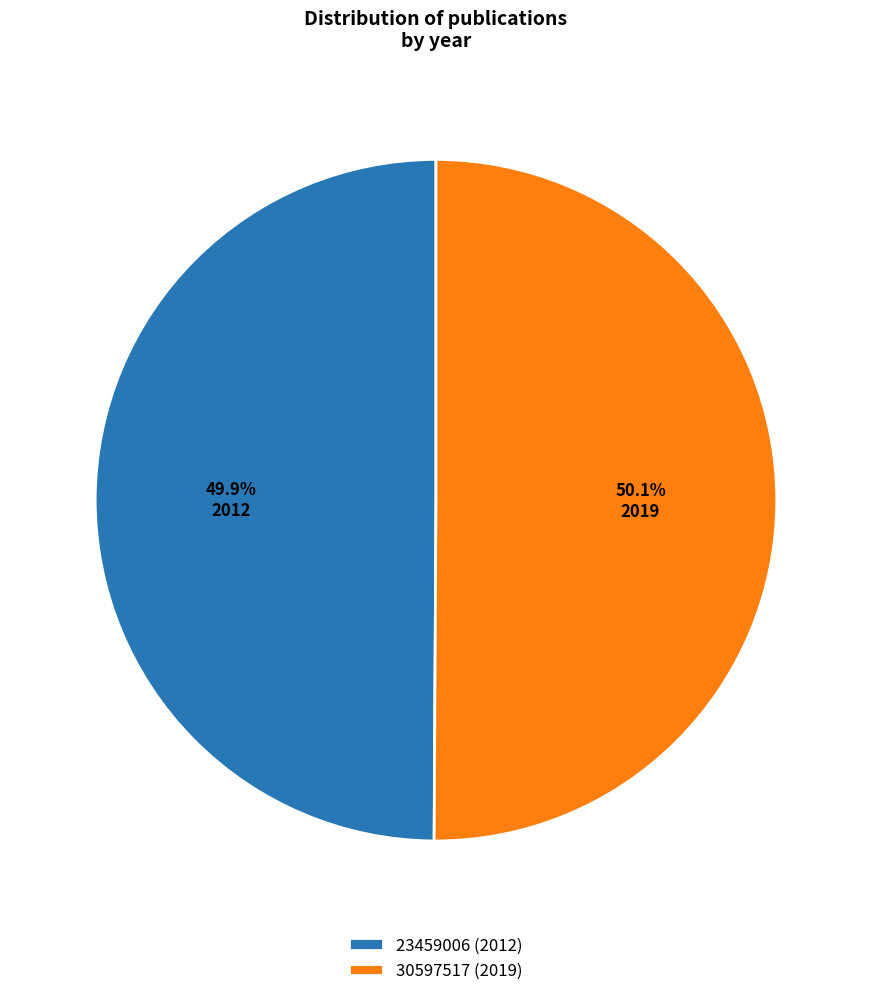

What is the ratio of the value at 30597517 (2019) to the value at 23459006 (2012)?

1.0